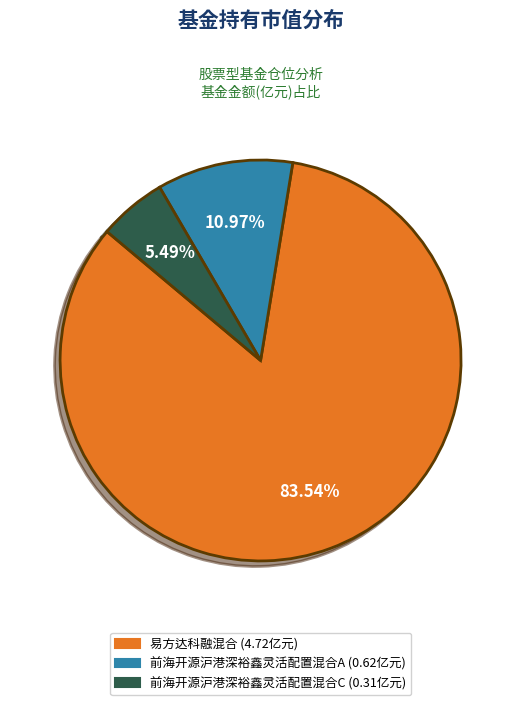

Is it true that 前海开源沪港深裕鑫灵活配置混合A is 1% of the pie?

False